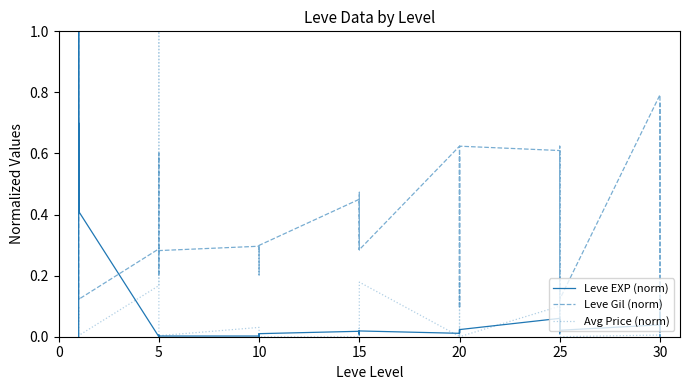

In Leve Gil (norm), how many points are lower than both neighbors (excluding endpoints)?

11